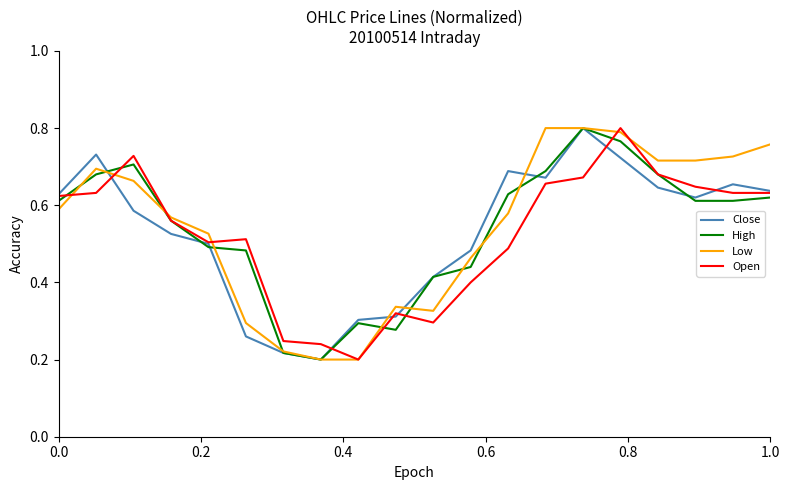

What are all the series names shown in the legend?

Close, High, Low, Open